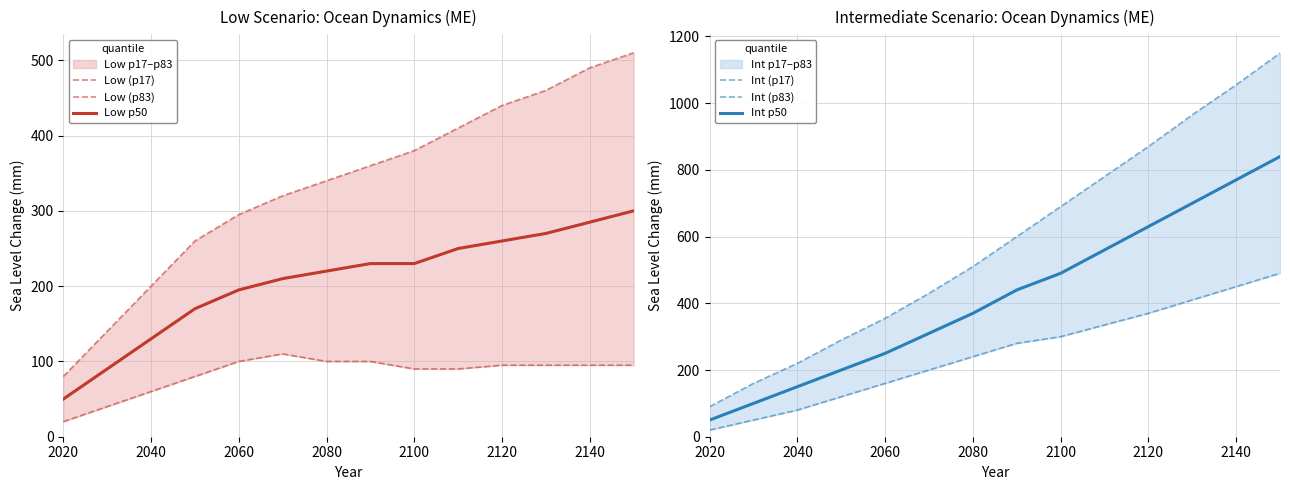

The Low p50 series shows 58 at 2040. True or false?

False